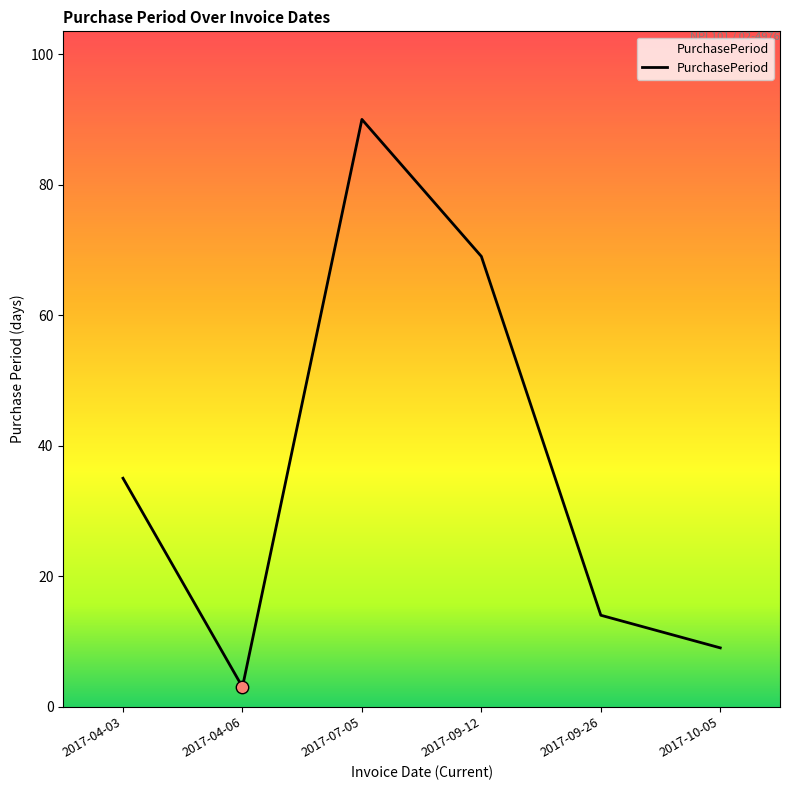

Which has a higher value, 2017-09-26 or 2017-10-05?

2017-09-26